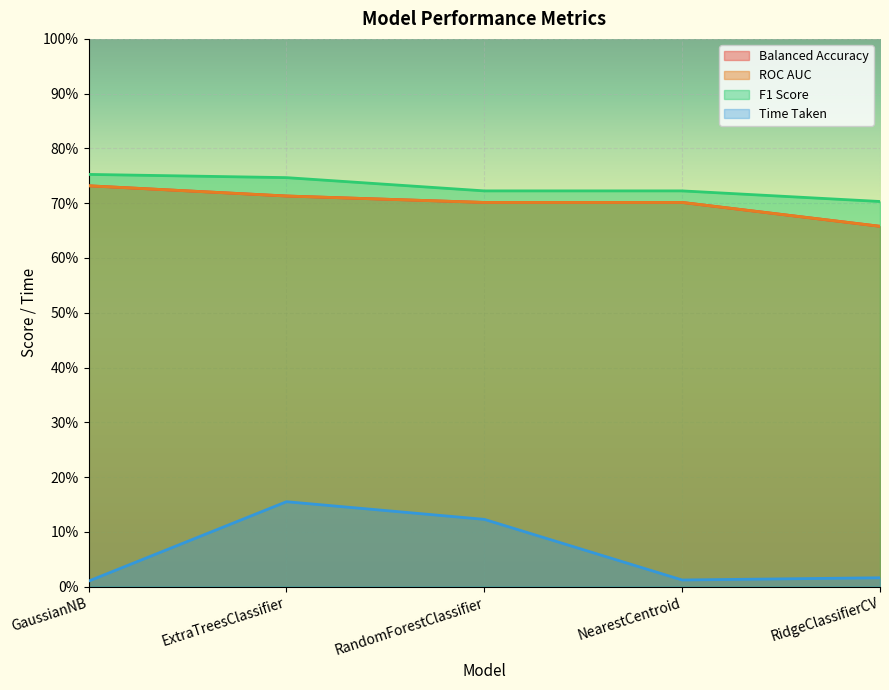

Where is Balanced Accuracy nearest to the value 0?

RidgeClassifierCV